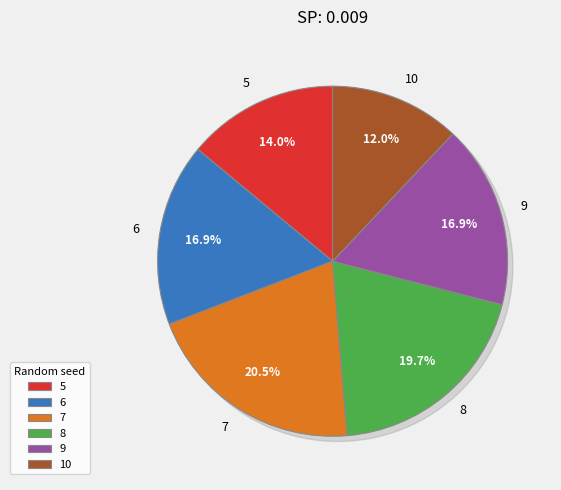

To the nearest percent, what is the combined percentage of 5 and 8?

34%